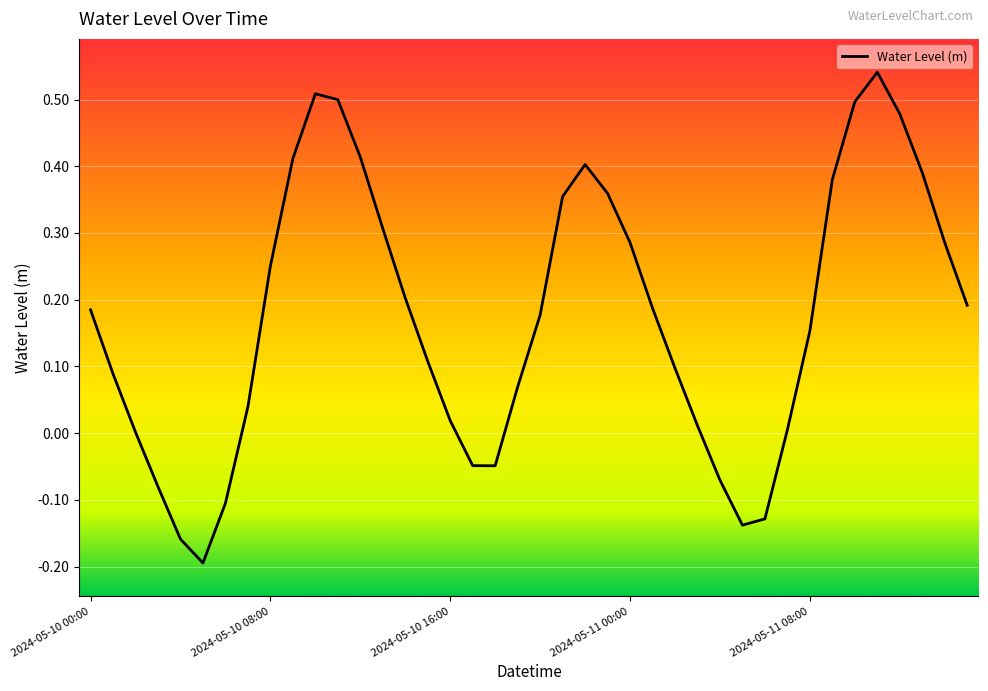

What is the difference between the maximum and minimum values?

0.7